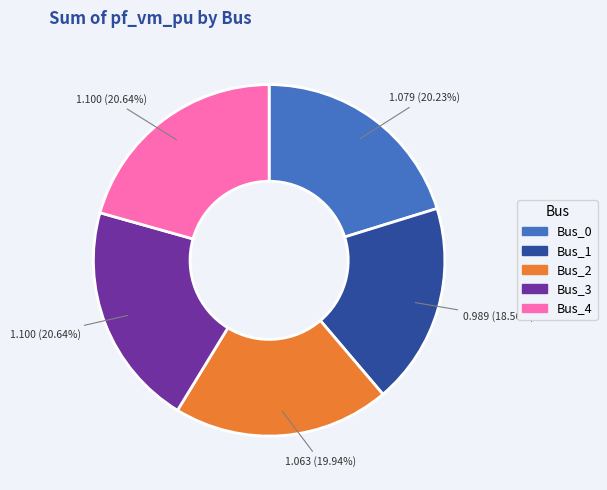

What percentage is the Bus_4 slice, to the nearest percent?

21%